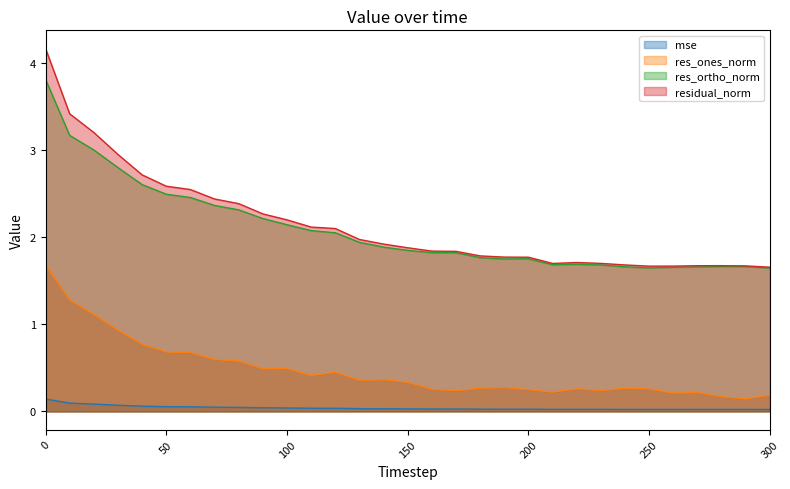

How many lines are shown in the chart?

4